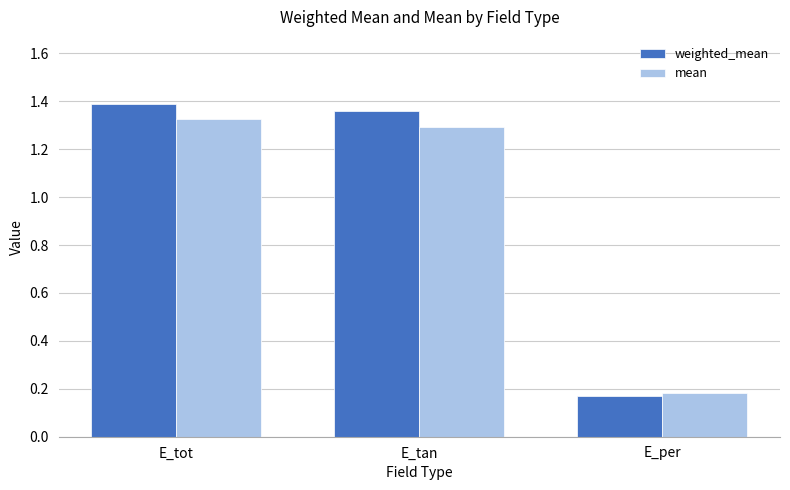

How many bars are there in total?

6